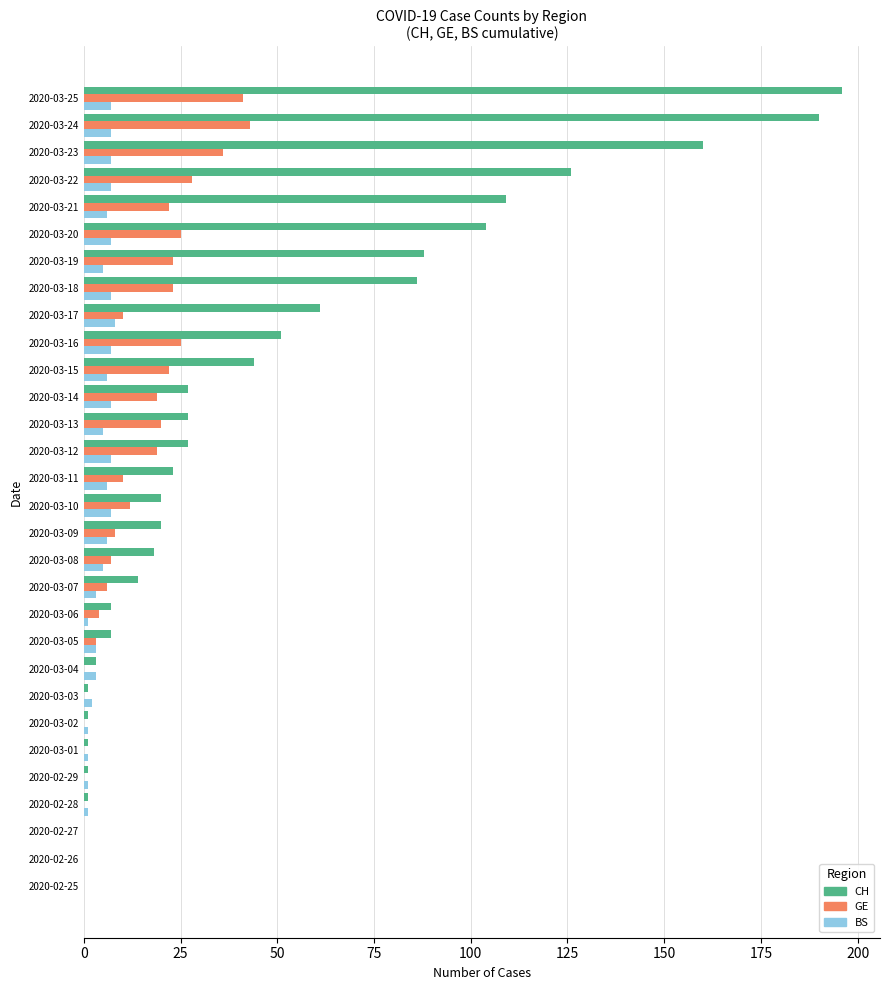

The value of BS at 2020-02-27 is 0. True or false?

True